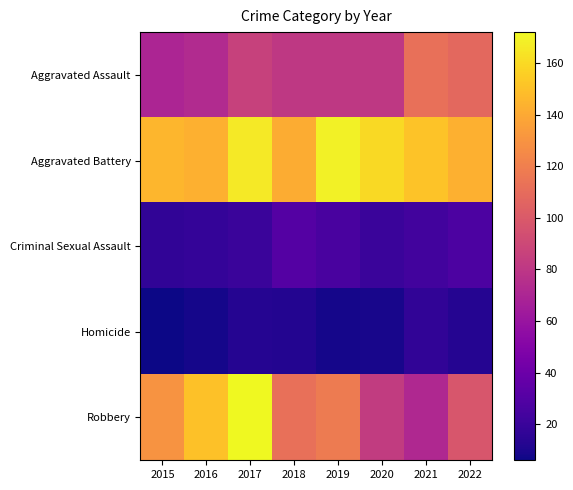

List the series in order of their peak value, lowest first.

Homicide, Criminal Sexual Assault, Aggravated Assault, Aggravated Battery, Robbery